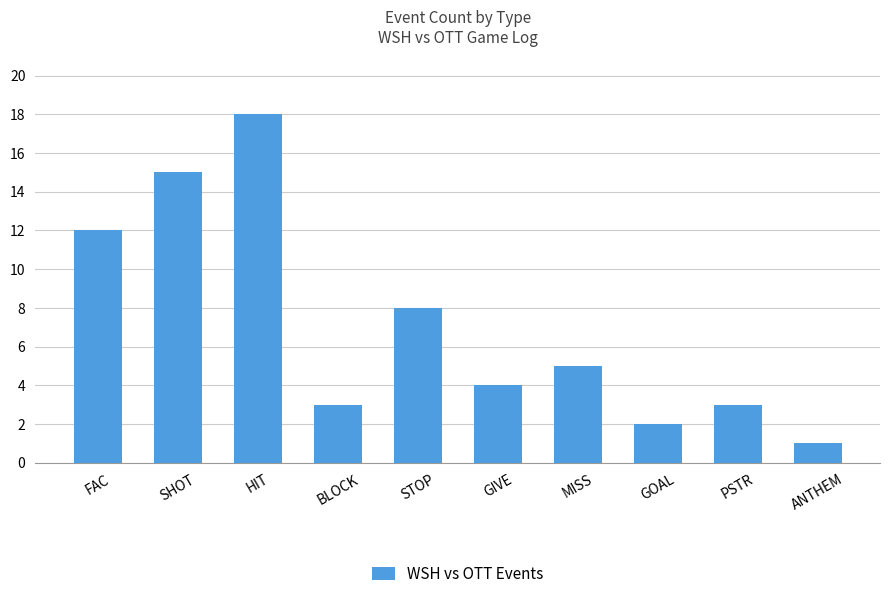

Reading right to left, extract all data points from this chart.

ANTHEM=1	PSTR=3	GOAL=2	MISS=5	GIVE=4	STOP=8	BLOCK=3	HIT=18	SHOT=15	FAC=12